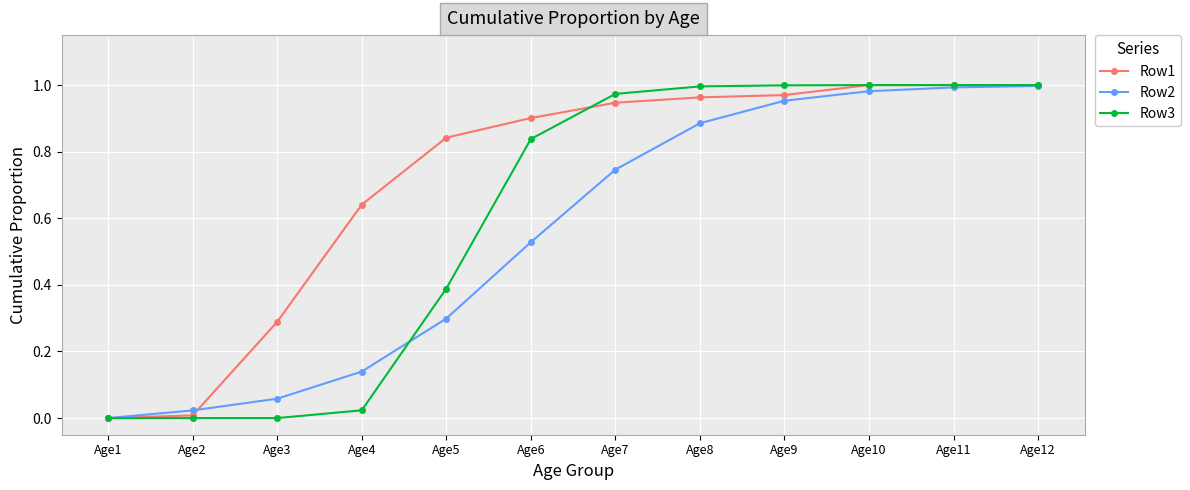

What is the value of the Row3 point at the 5th from the left?

0.4